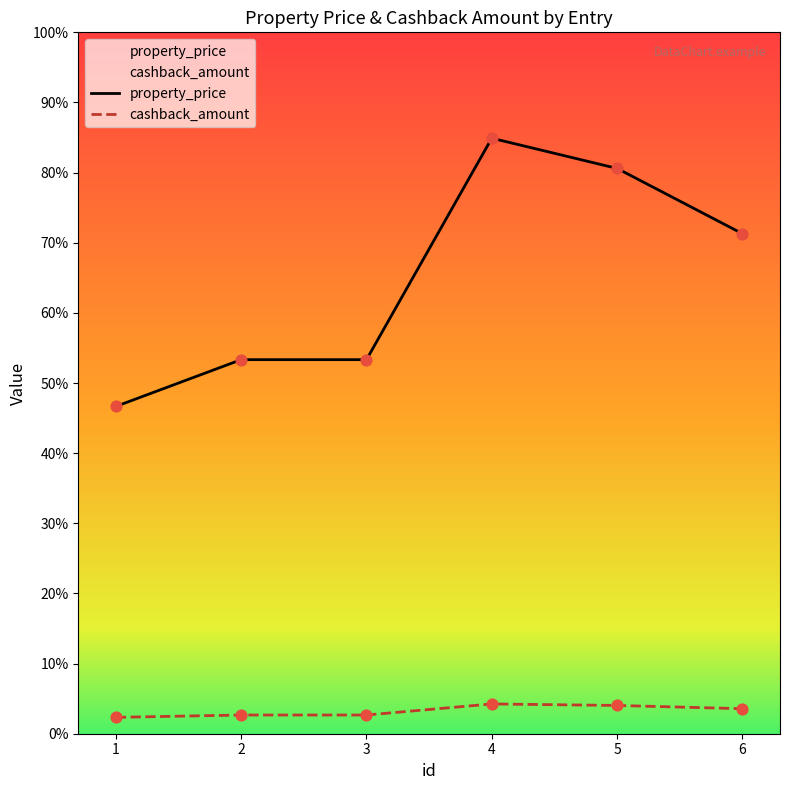

Which series has the largest Y range (max minus min)?

property_price